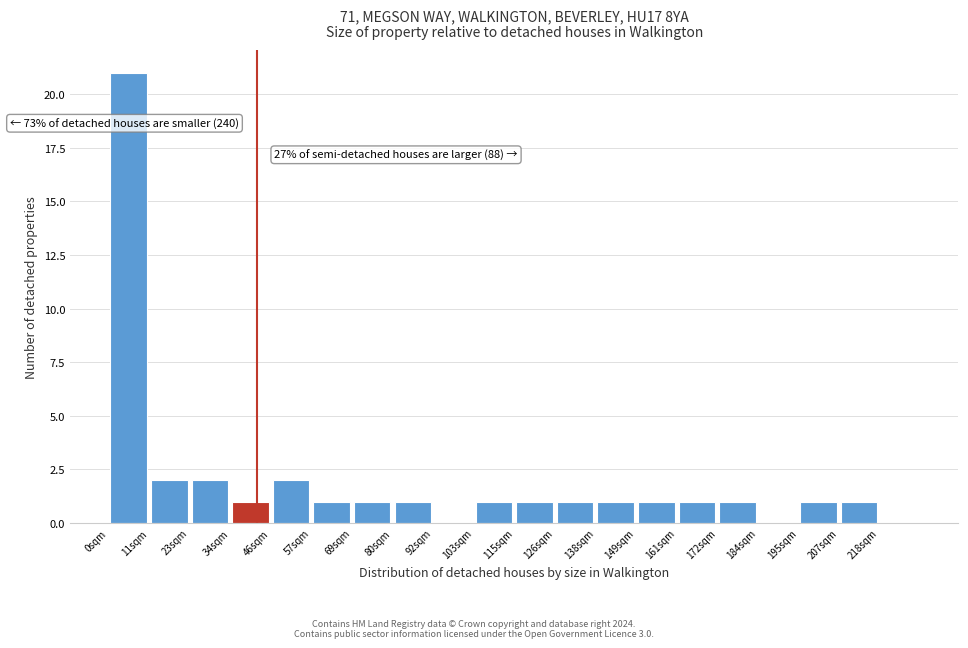

Which range on the x-axis has the tallest bar?

0.0 to 11.5